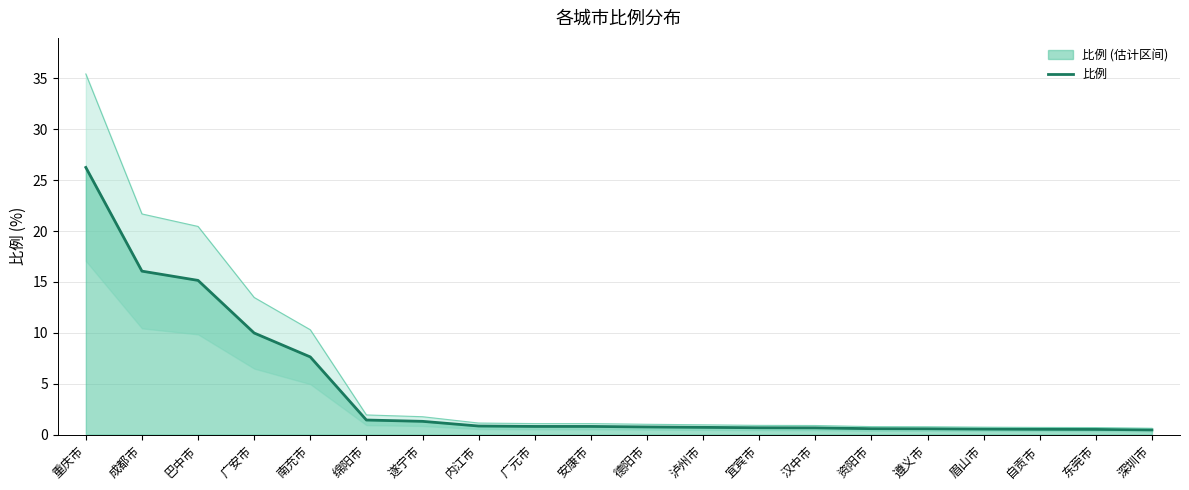

Which label corresponds to the largest value in the chart?

重庆市